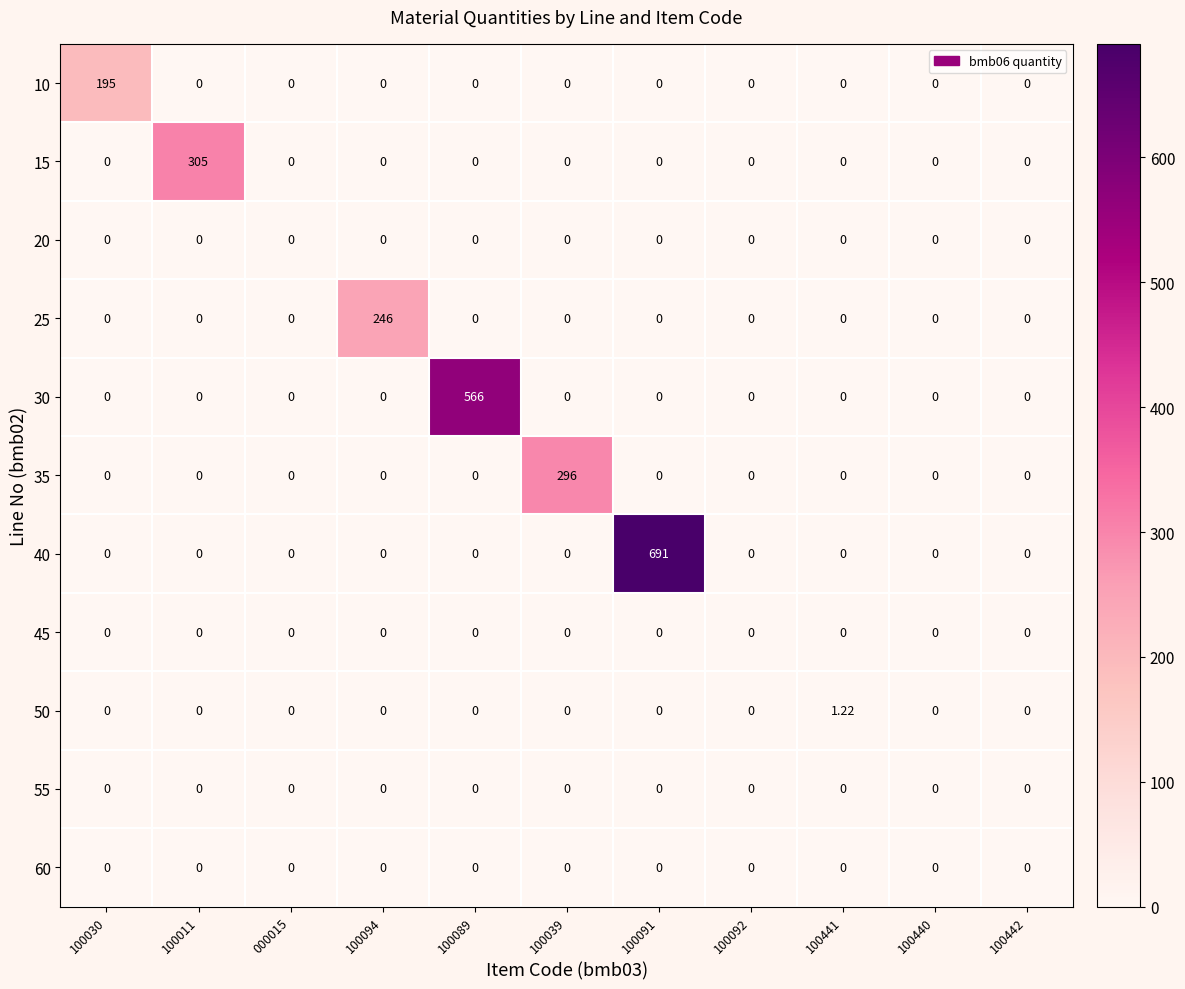

What is the greatest value displayed?

691.0